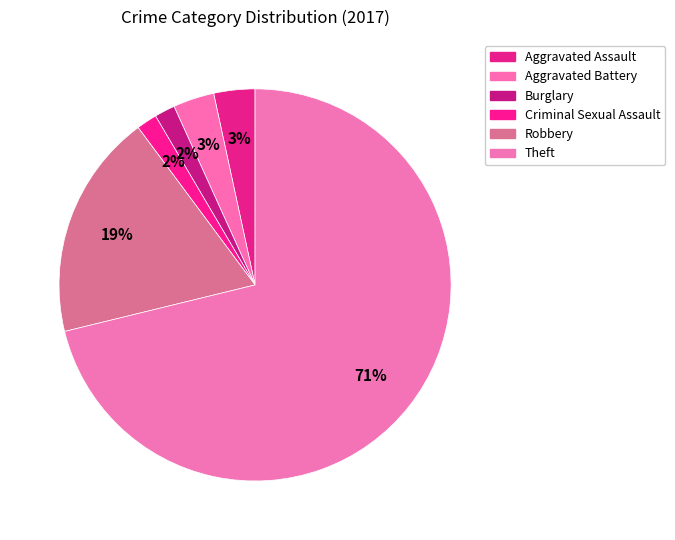

How many segments does this pie chart have?

6